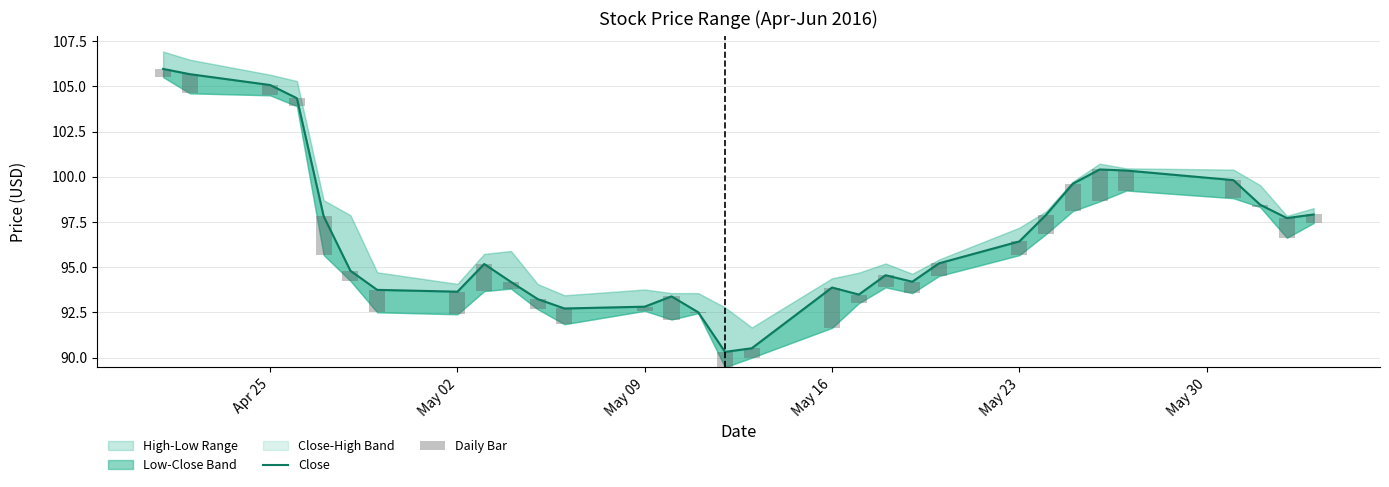

Which label corresponds to the largest value in the chart?

Apr 25